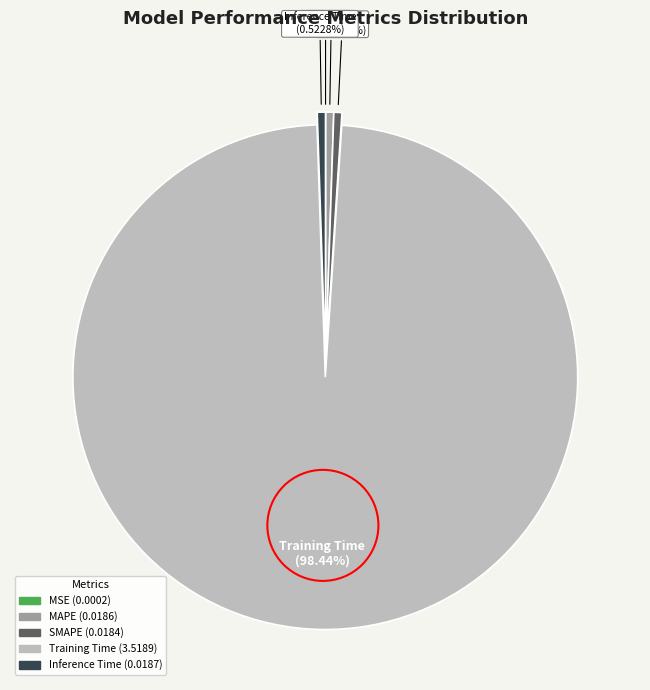

The Inference Time slice represents 11% of the pie. True or false?

False